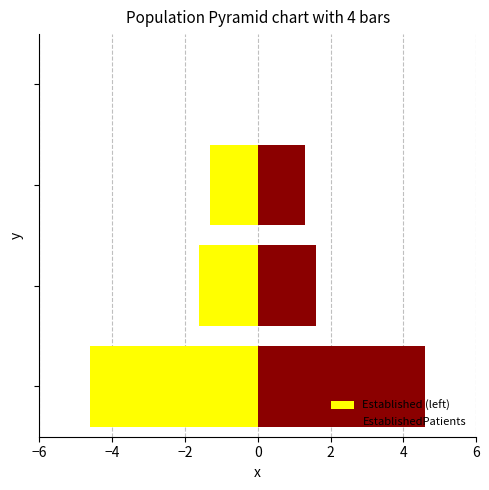

How many groups of bars are there?

4